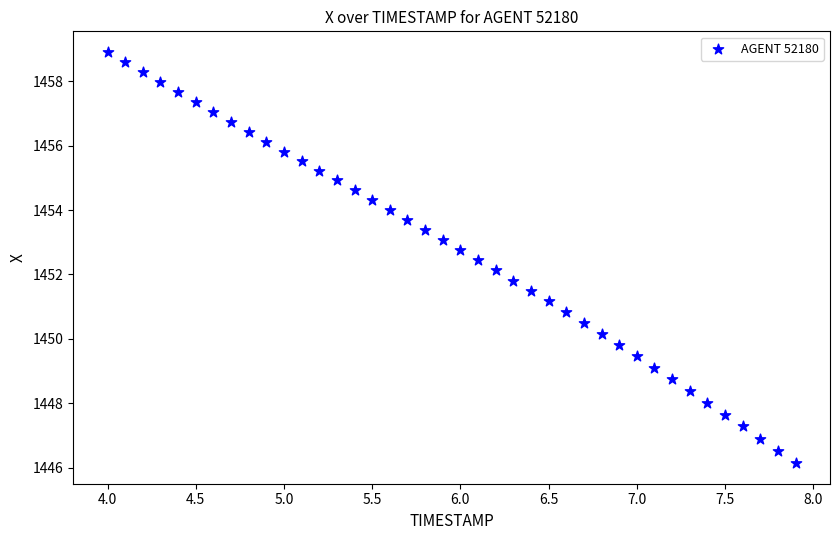

What is the range of Y values (max minus min)?

12.8